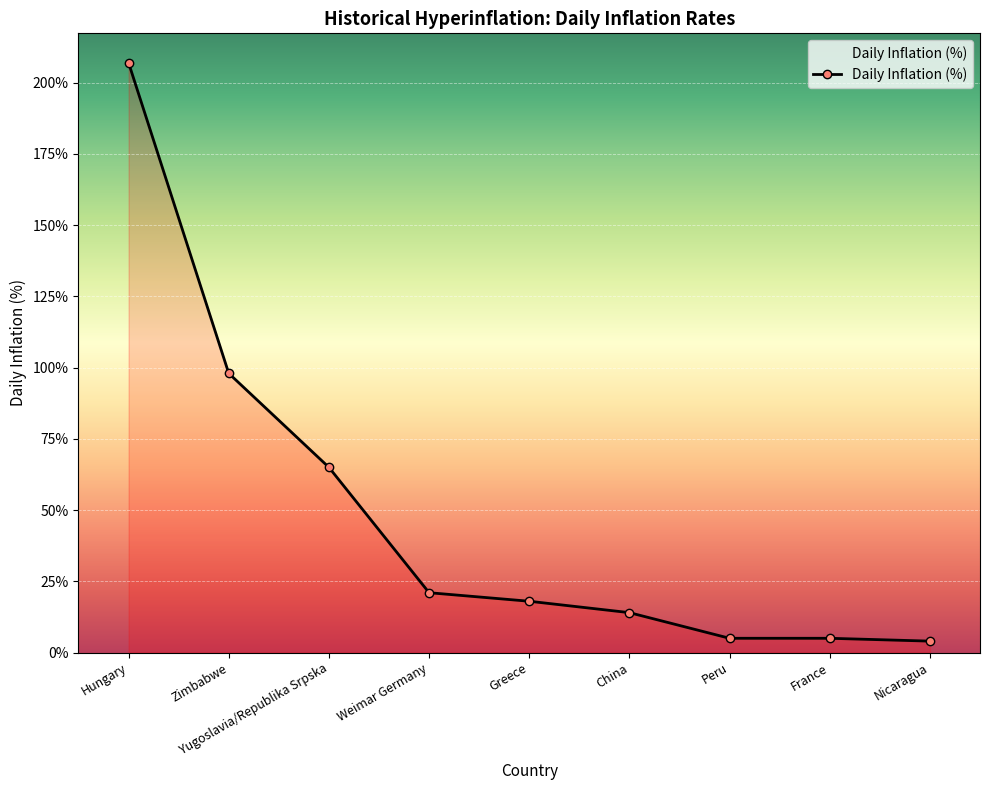

What is the difference between the values at Yugoslavia/Republika Srpska and Zimbabwe?

33